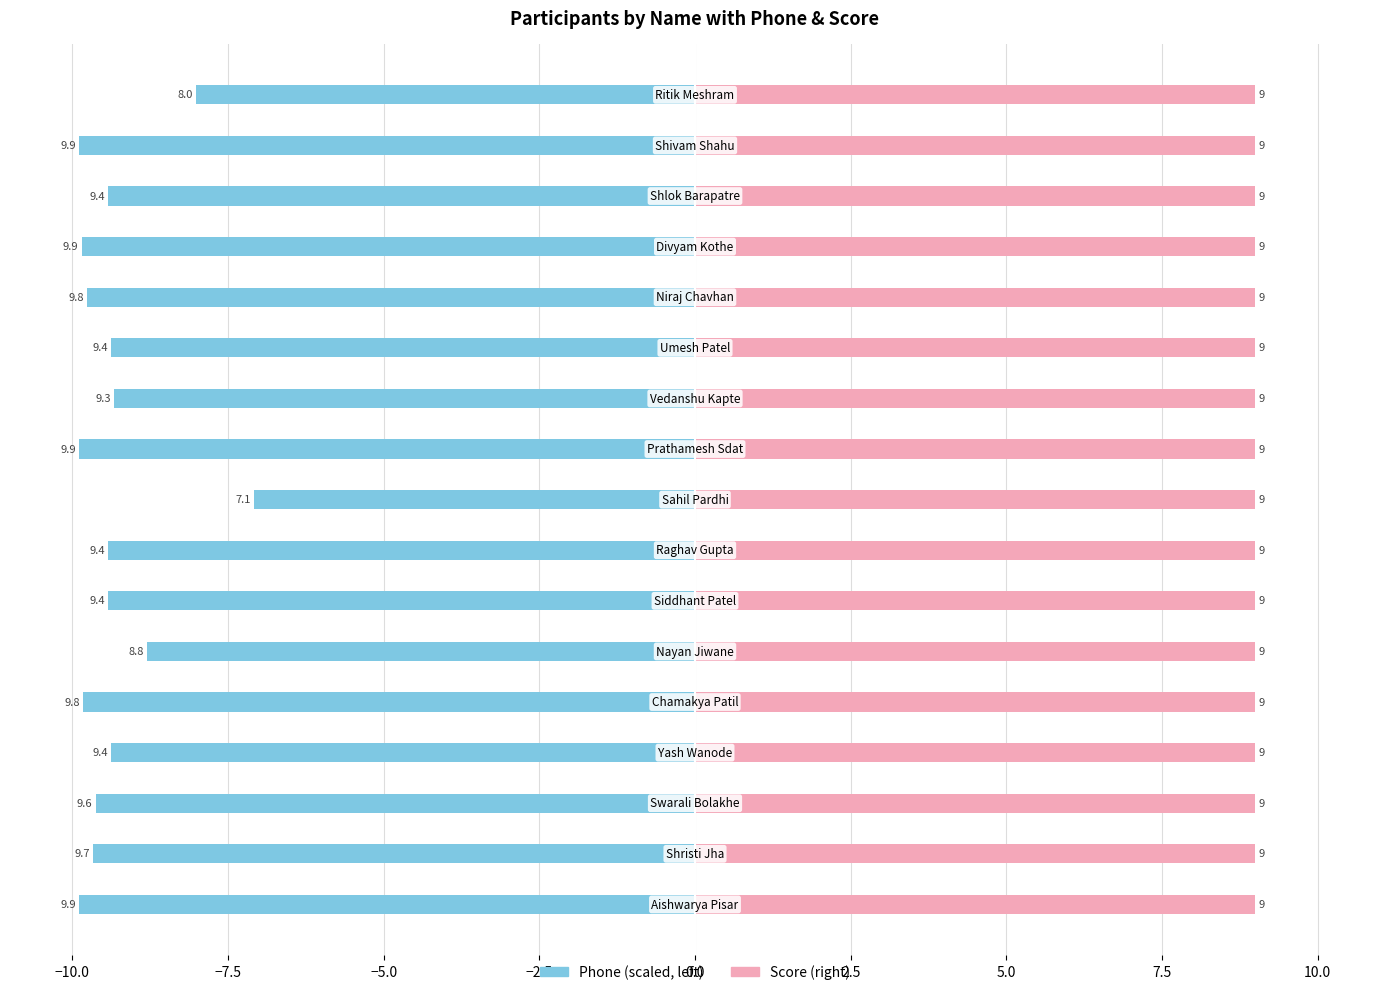

What is the average value of the Phone (scaled) series?

-9.3